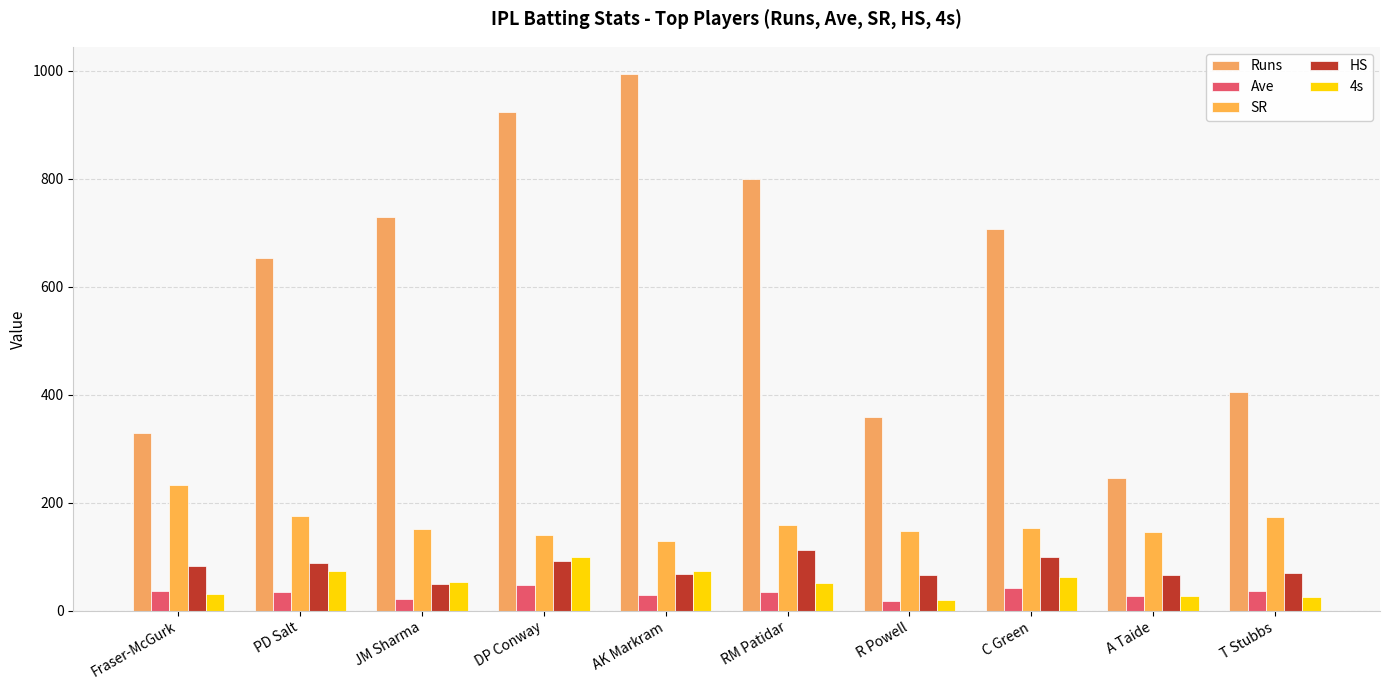

Which series has the largest range (max minus min)?

Runs